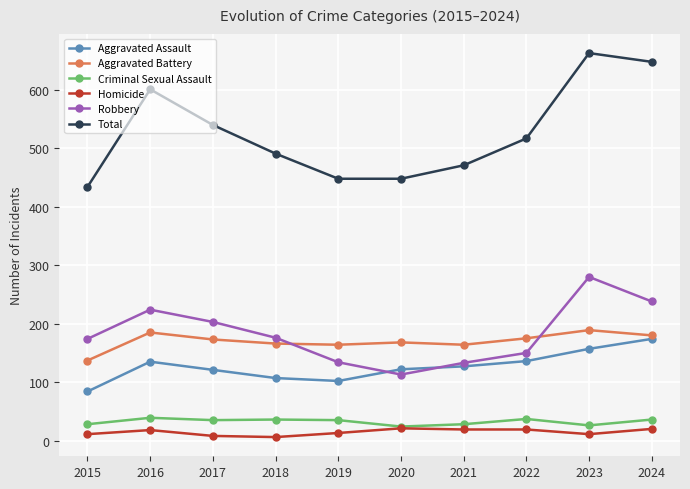

The Robbery series shows 113 at 2020. True or false?

True